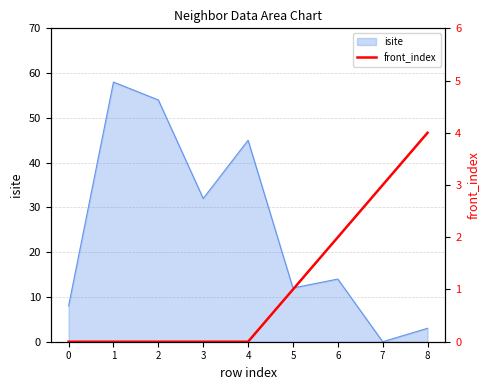

Is it true that the value at 1 is -2?

False